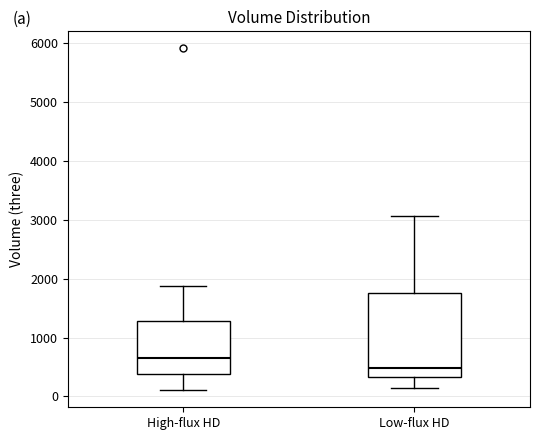

Reading left to right, read every box against the y-axis: the position of its median line, the range the box covers, and the ends of its whiskers. The values are not printed on the chart, so give them approximately, as read against the axis.

High-flux HD: median 700, box 400 to 1300, whiskers 100 to 1900
Low-flux HD: median 500, box 300 to 1800, whiskers 100 to 3100